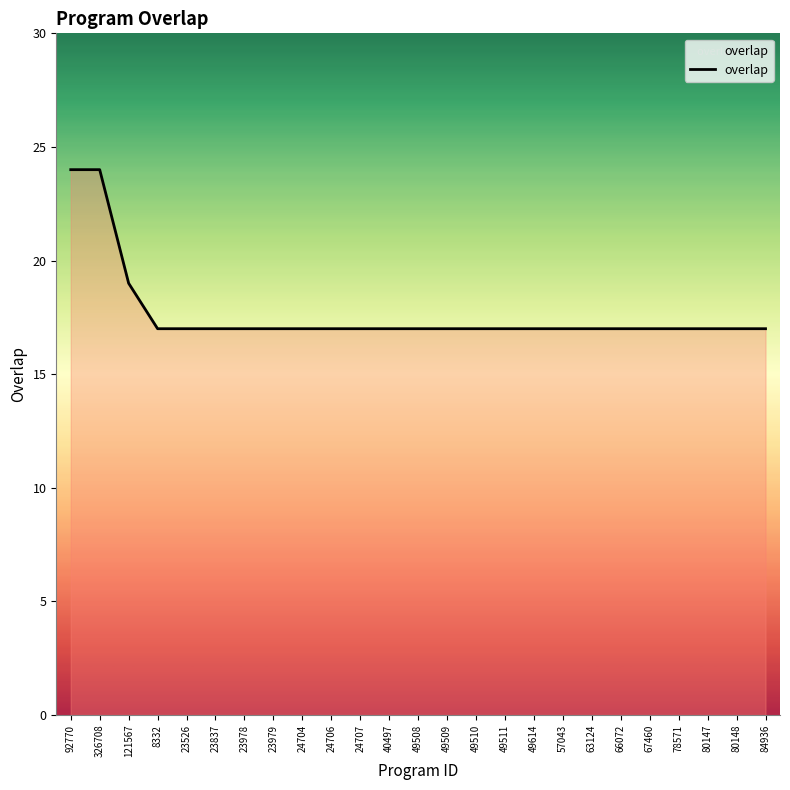

What is the difference between the maximum and minimum values?

7